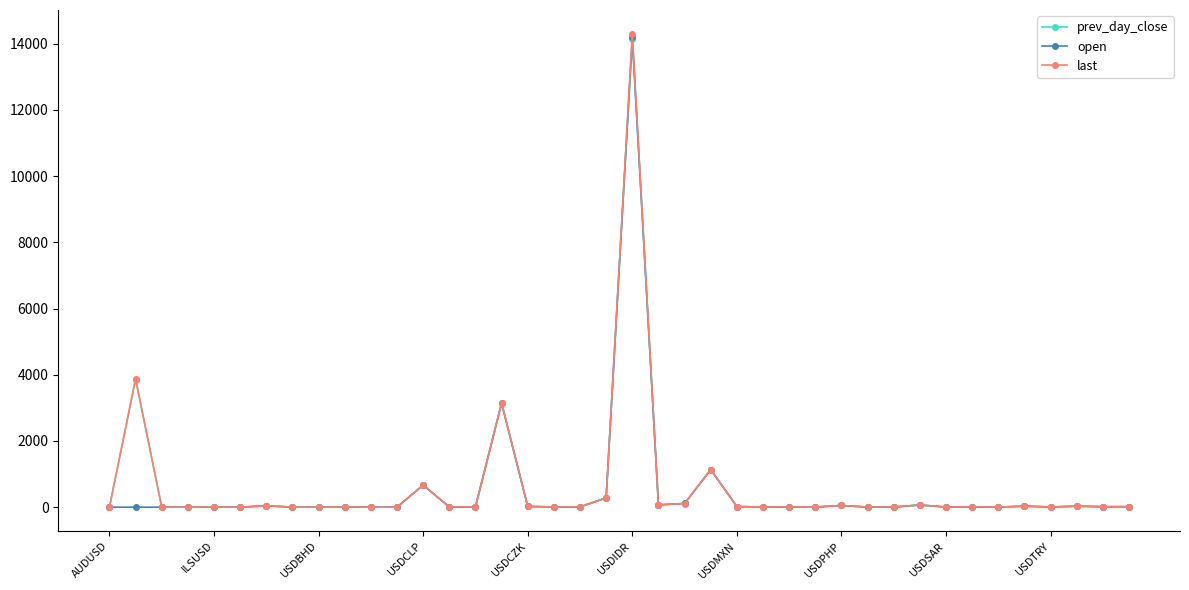

What is the highest value of the open series?

14195.0